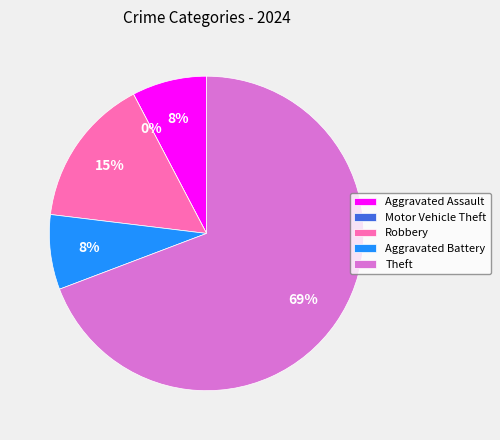

The Aggravated Battery slice represents 21% of the pie. True or false?

False